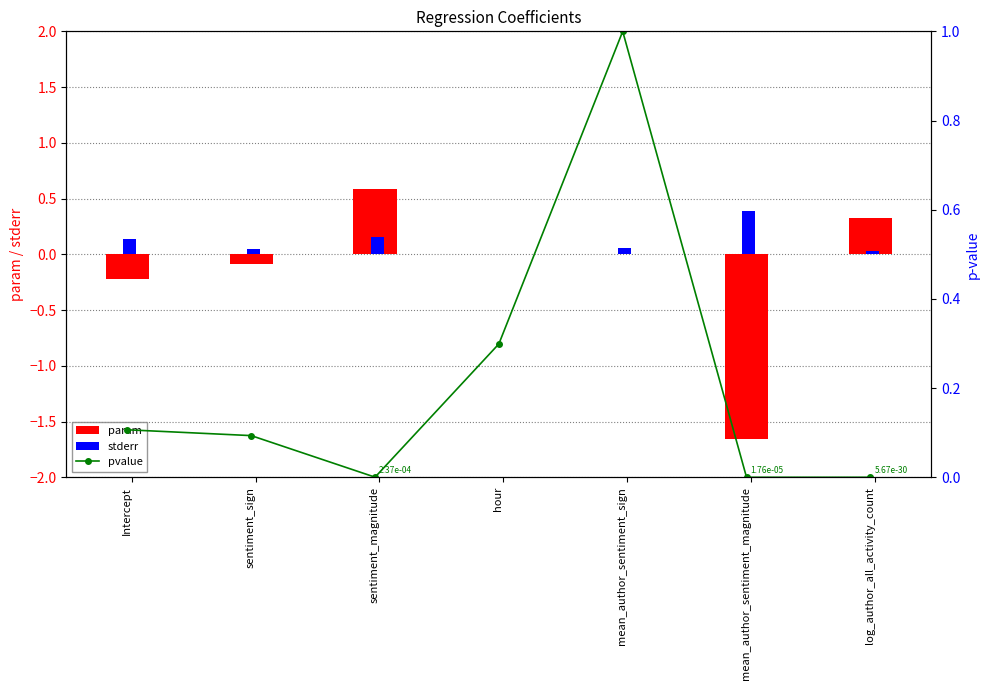

Reading left to right, list all the values displayed in this chart.

param: -0.2	-0.1	0.6	0.0	0.0	-1.7	0.3
stderr: 0.1	0.1	0.2	0.0	0.1	0.4	0.0
pvalue: 0.1	0.1	0.0	0.3	1.0	0.0	0.0